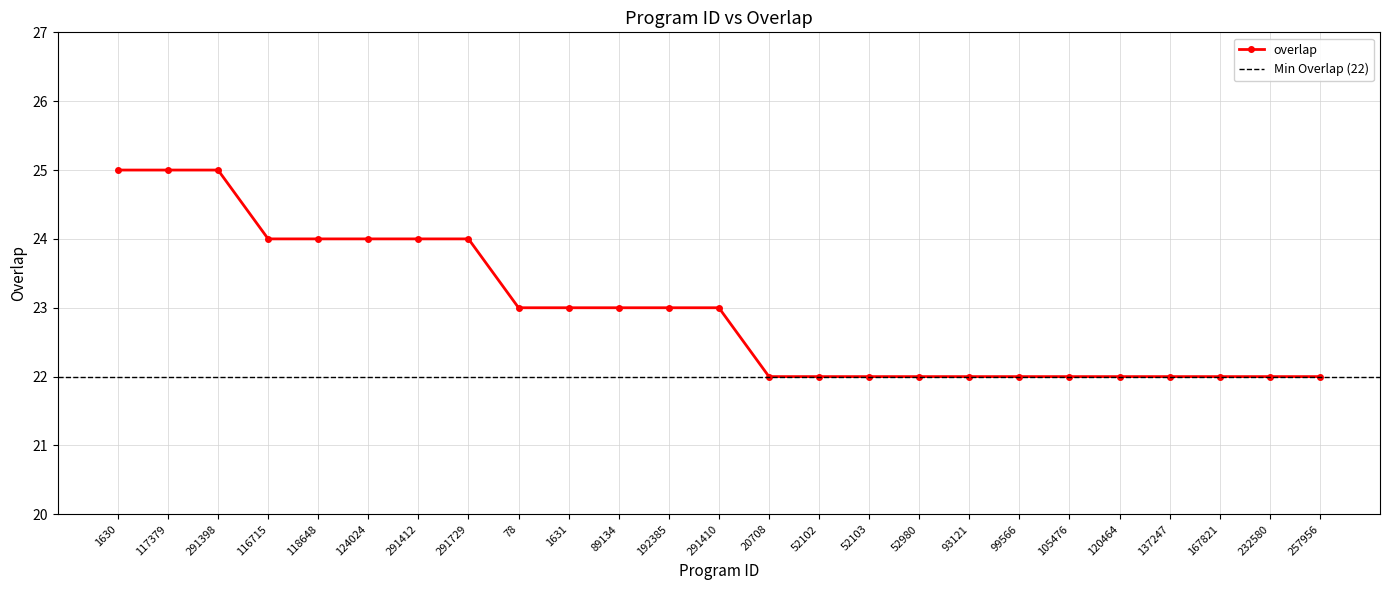

Rank the categories by value from highest to lowest.

1630, 117379, 291398, 116715, 118648, 124024, 291412, 291729, 78, 1631, 89134, 192385, 291410, 20708, 52102, 52103, 52980, 93121, 99566, 105476, 120464, 137247, 167821, 232580, 257956